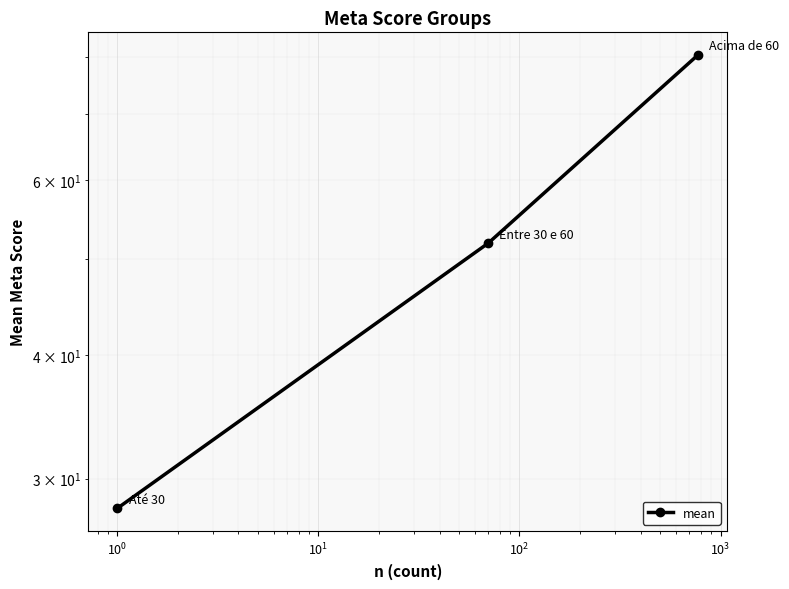

Reading left to right, list all the values displayed in this chart.

28.0	51.9	80.3